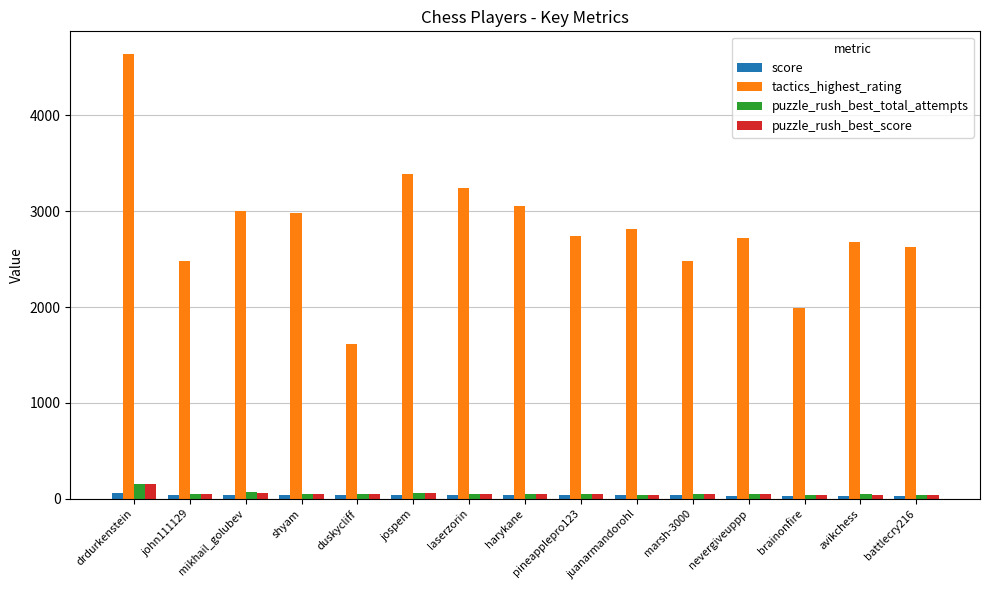

True or false: tactics_highest_rating has a value of 1282 at john111129.

False